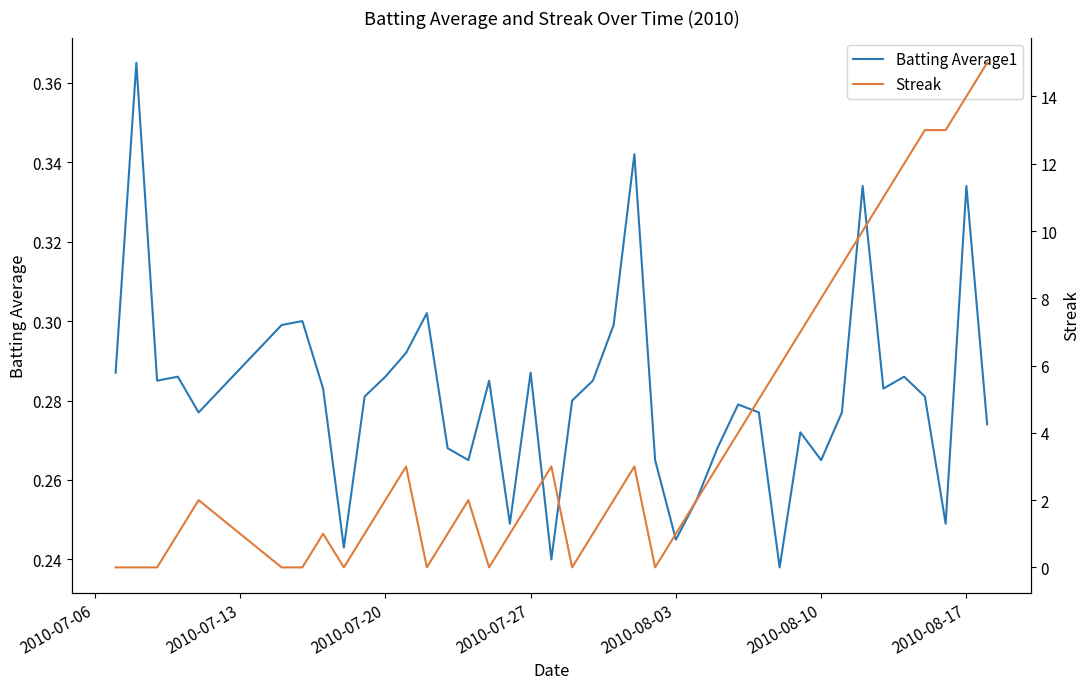

True or false: Streak and Batting Average1 cross at least once.

True